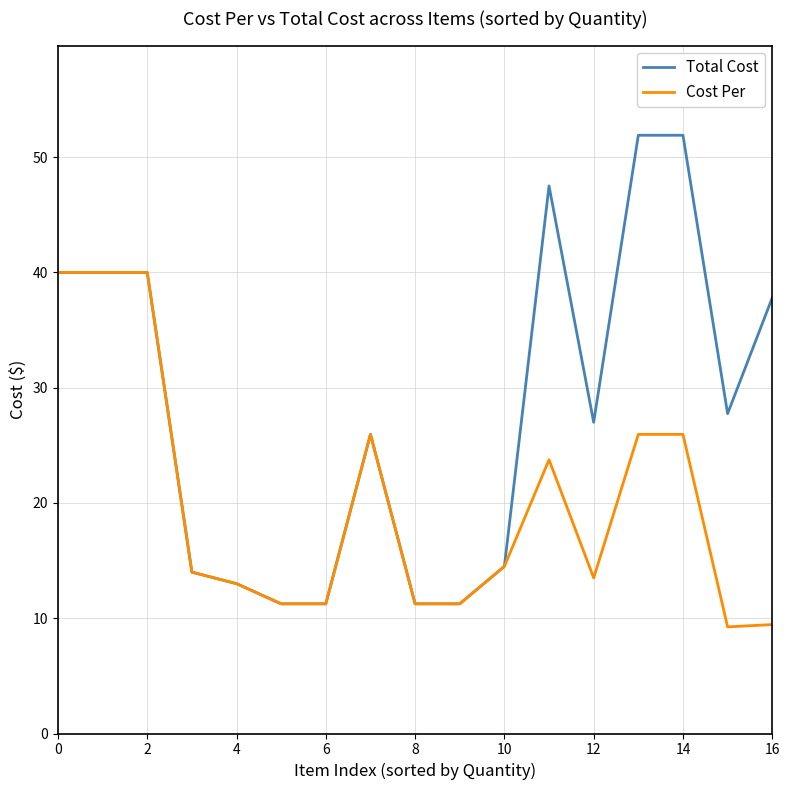

List the series in order of their peak value, highest first.

Total Cost, Cost Per